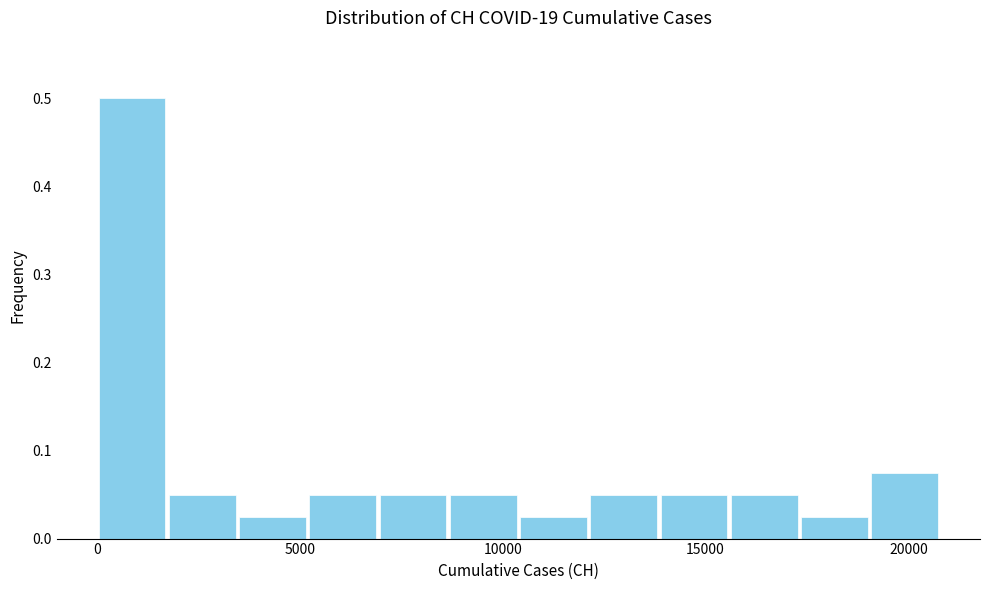

Read against the x-axis, roughly where is the centre of the tallest bar?

1000